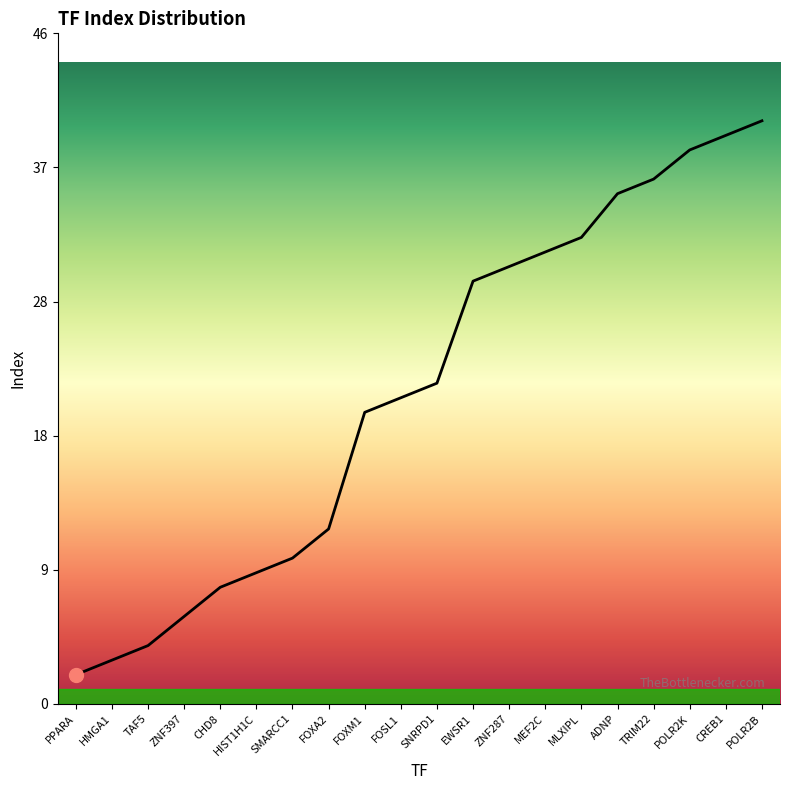

What is the average value?

21